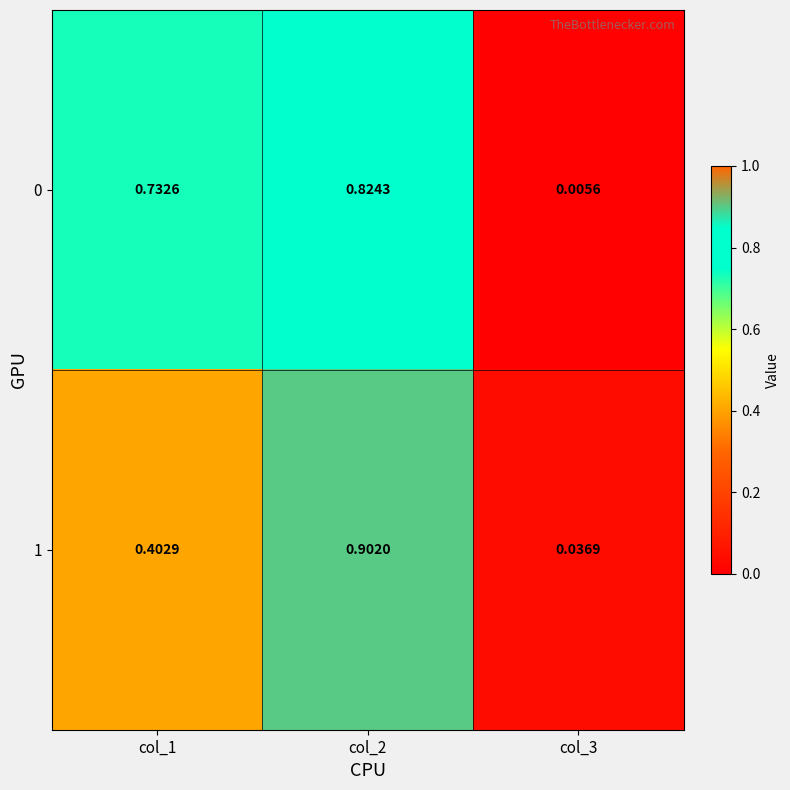

Is the value of 0 at col_2 greater than the value of 1 at col_2?

No